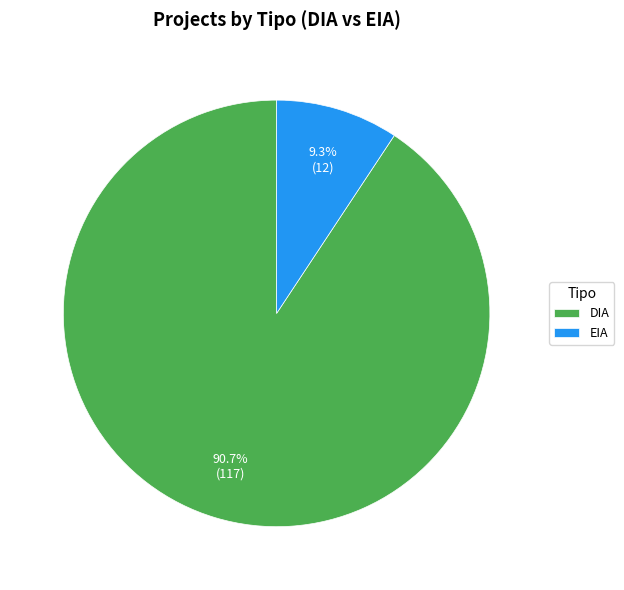

Rank the categories by value from highest to lowest.

DIA, EIA